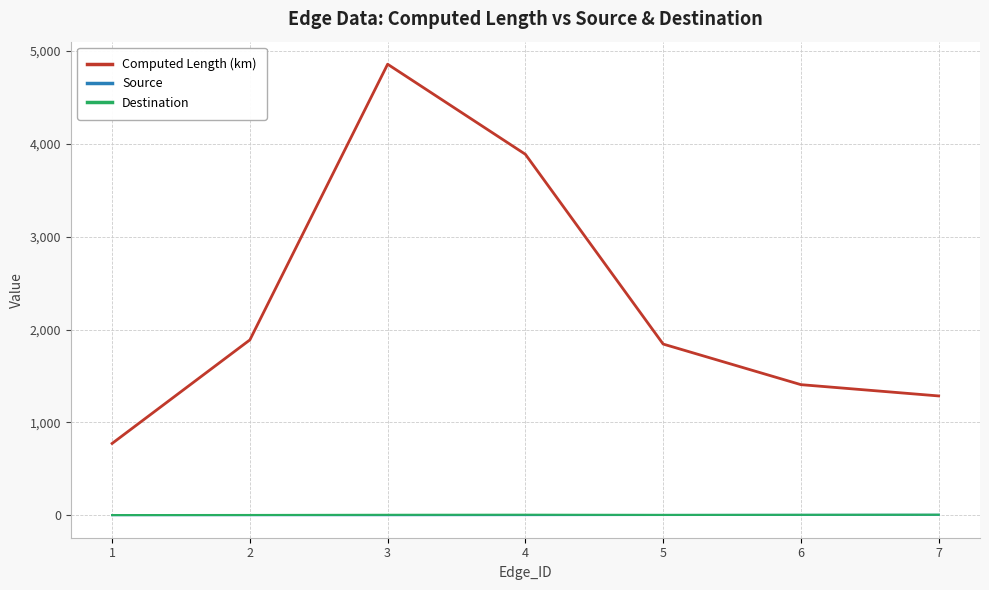

What are all the series names shown in the legend?

Computed Length (km), Source, Destination